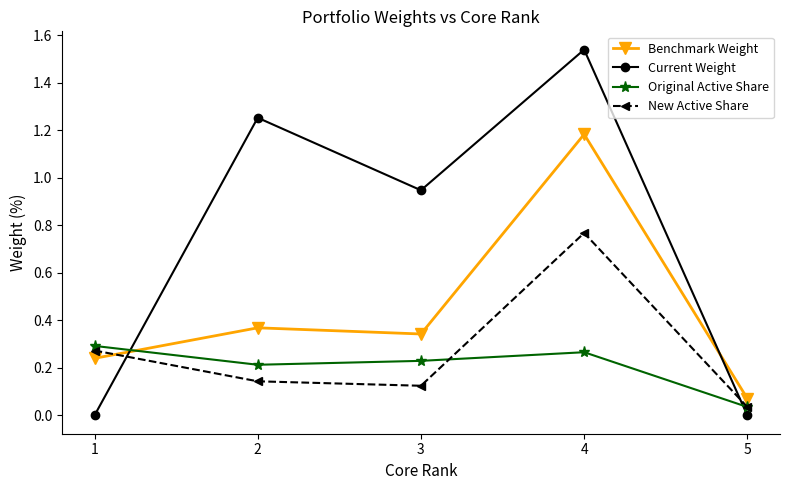

The Current Weight series shows 0.0 at 5. True or false?

True